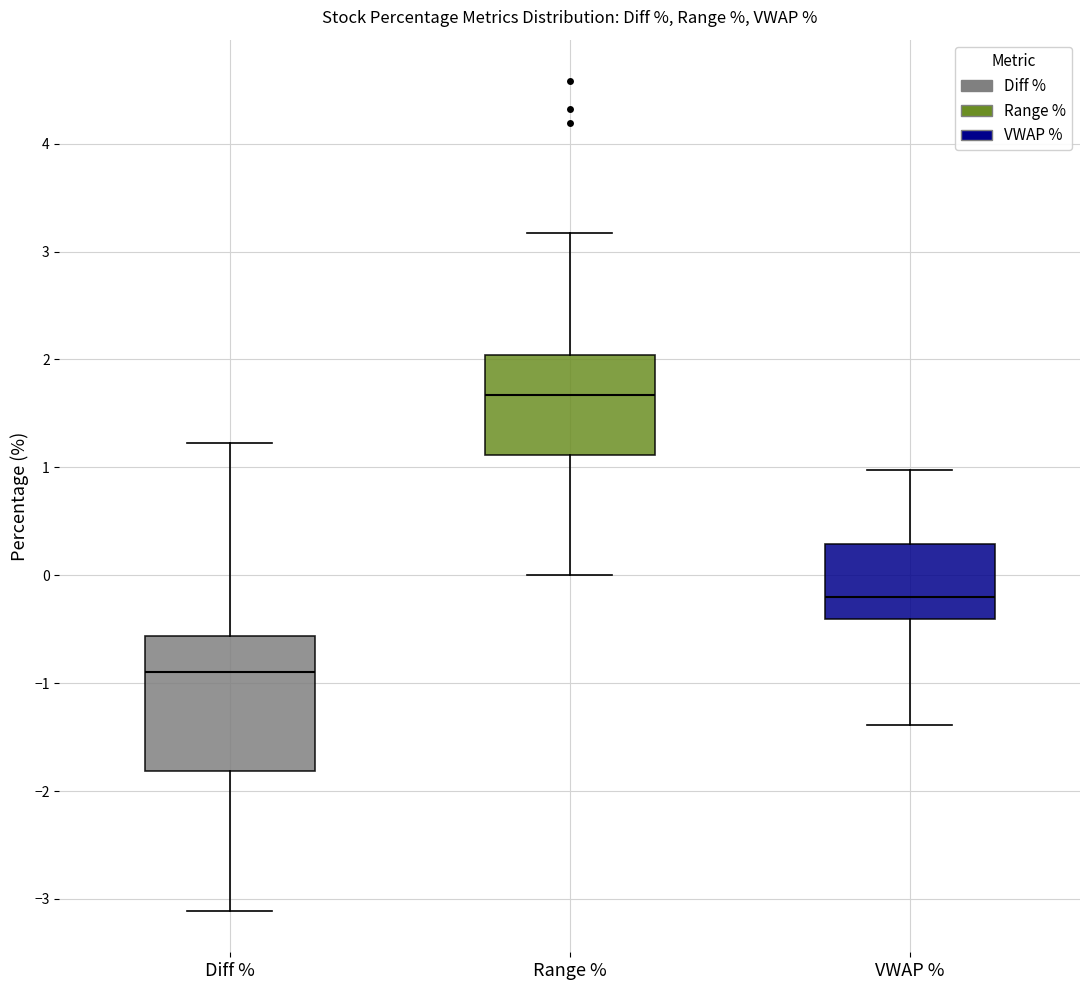

Which box has the lowest median line?

Diff %